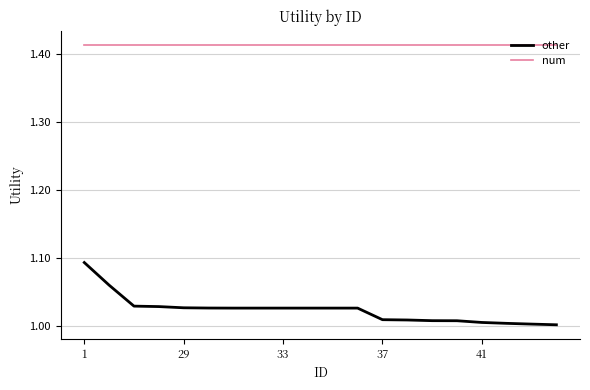

Rank the series by their maximum value, from highest to lowest.

num, other